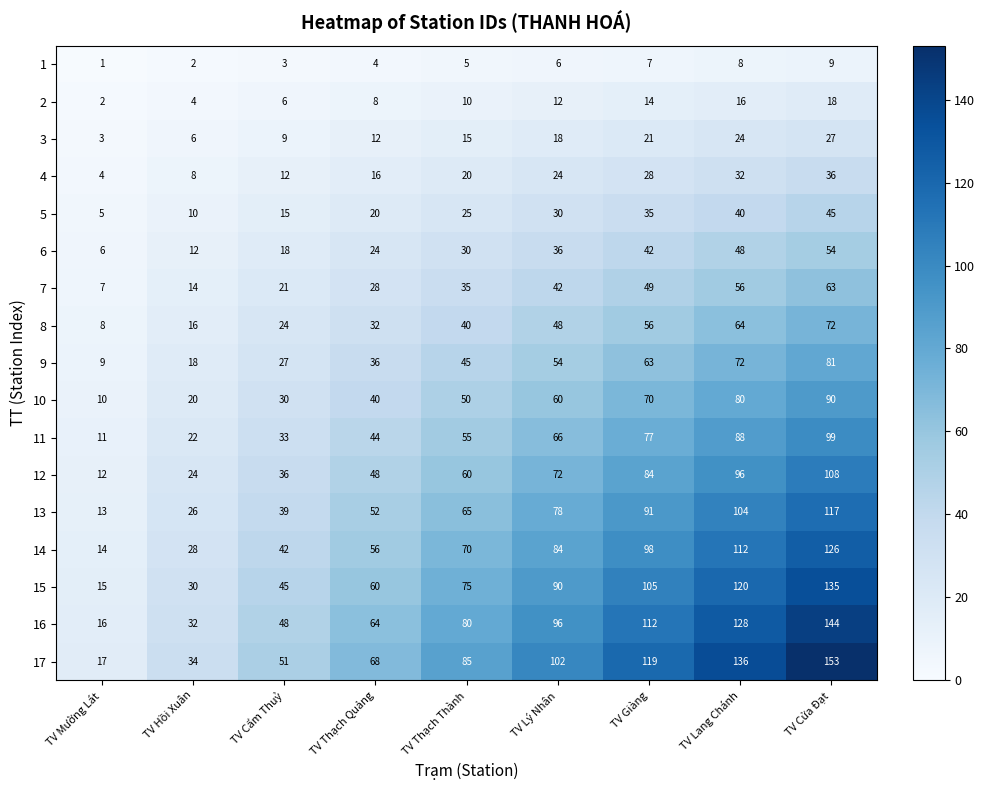

Which category has the highest value across all series?

TV Cửa Đạt